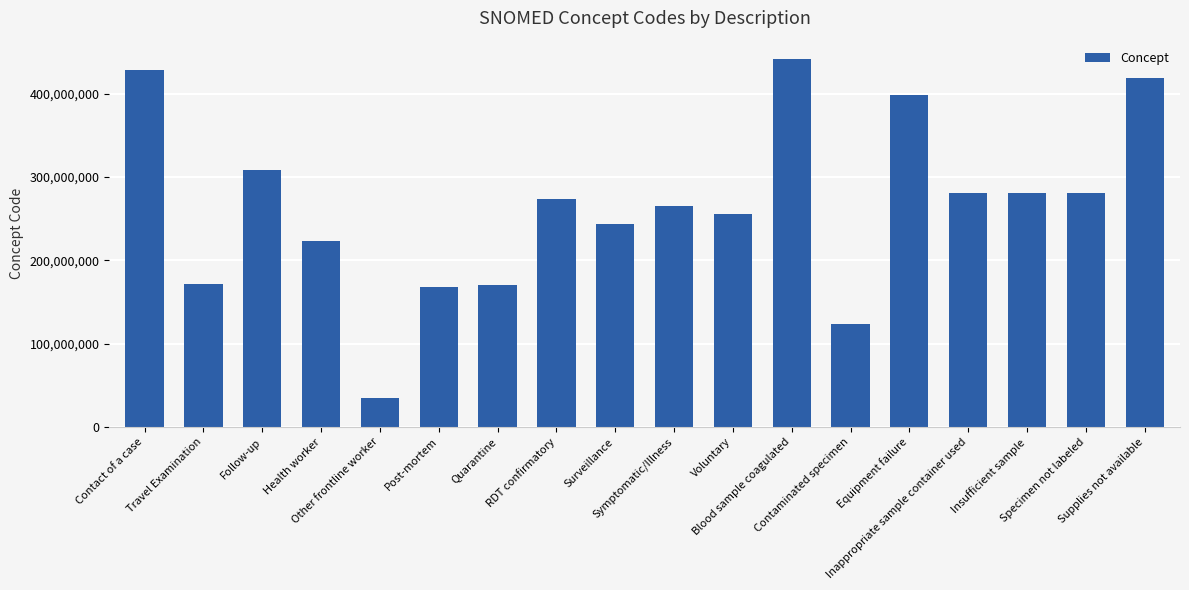

Which has a higher value, Other frontline worker or Travel Examination?

Travel Examination